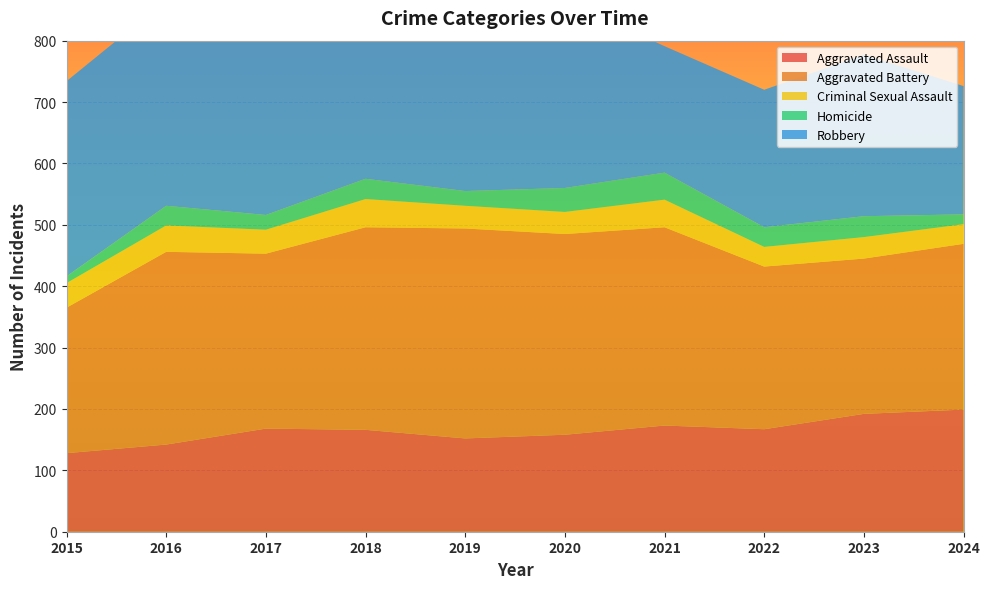

Reading right to left, what are all the values shown in this chart?

Aggravated Assault: 199	192	167	173	158	152	166	168	142	128
Aggravated Battery: 270	253	265	323	327	342	330	285	314	237
Criminal Sexual Assault: 32	35	32	45	36	37	46	39	43	40
Homicide: 16	34	32	44	39	24	33	24	32	11
Robbery: 209	263	224	206	306	279	353	326	335	318